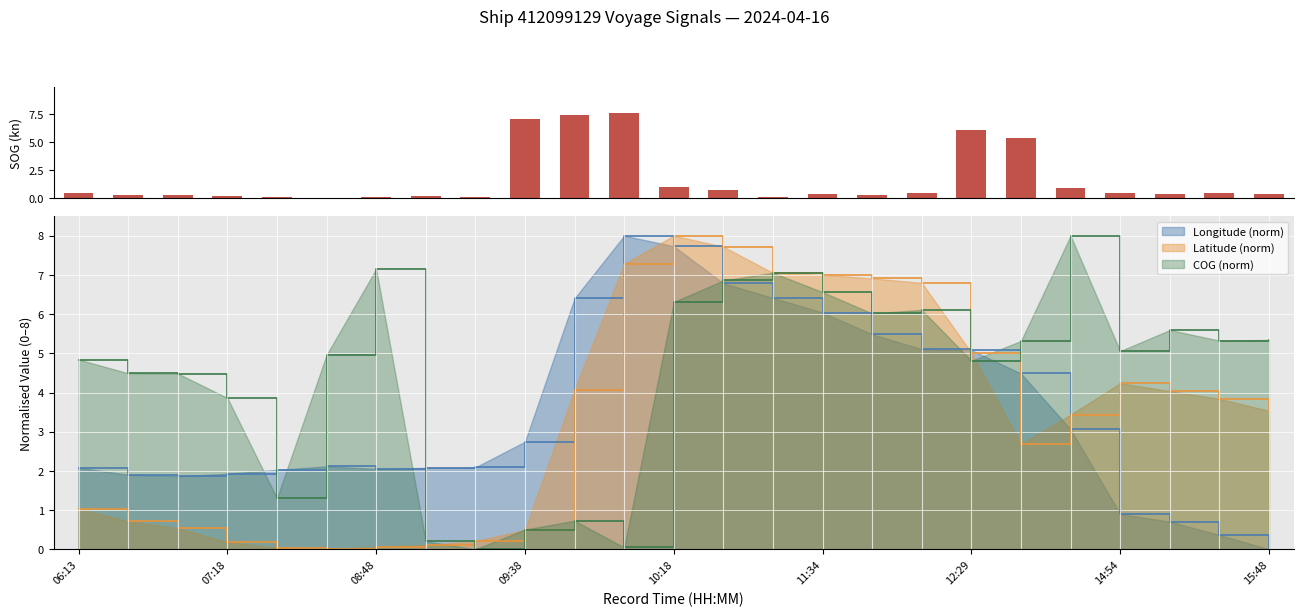

Which has a higher value, 17 or 19?

19